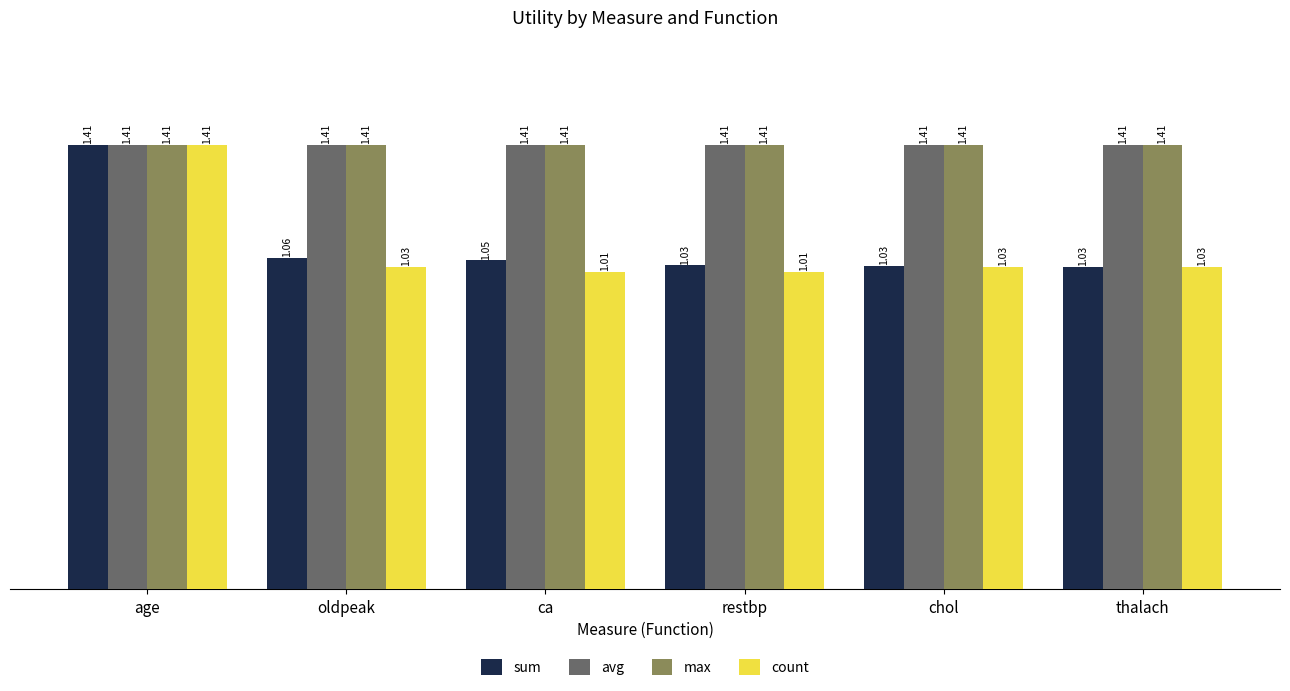

Is the value of sum at oldpeak greater than the value of count at thalach?

Yes